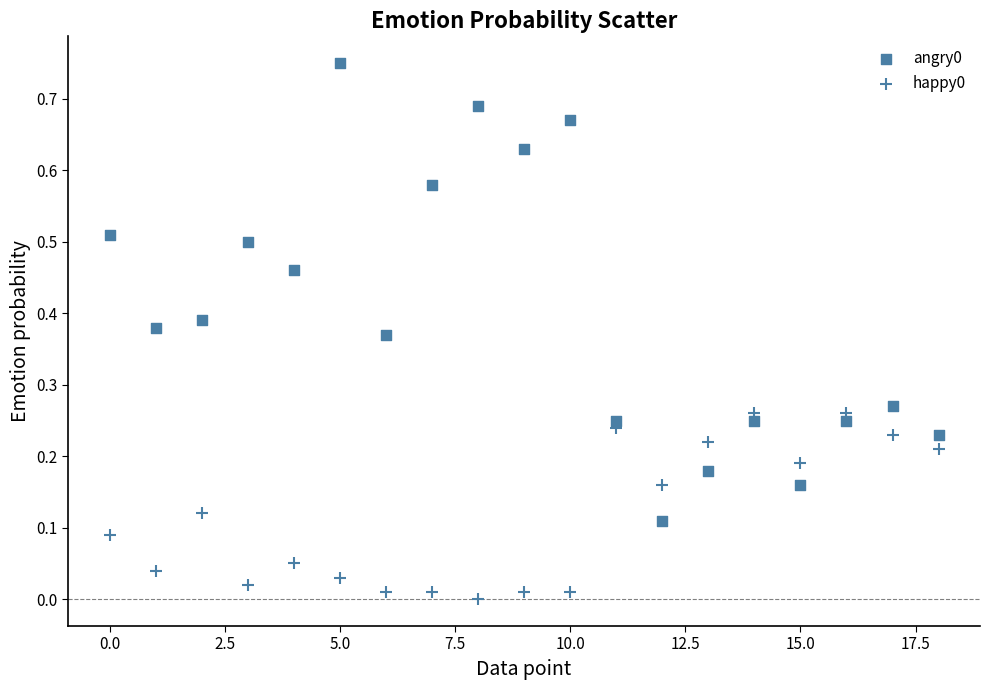

How many data points are displayed?

38